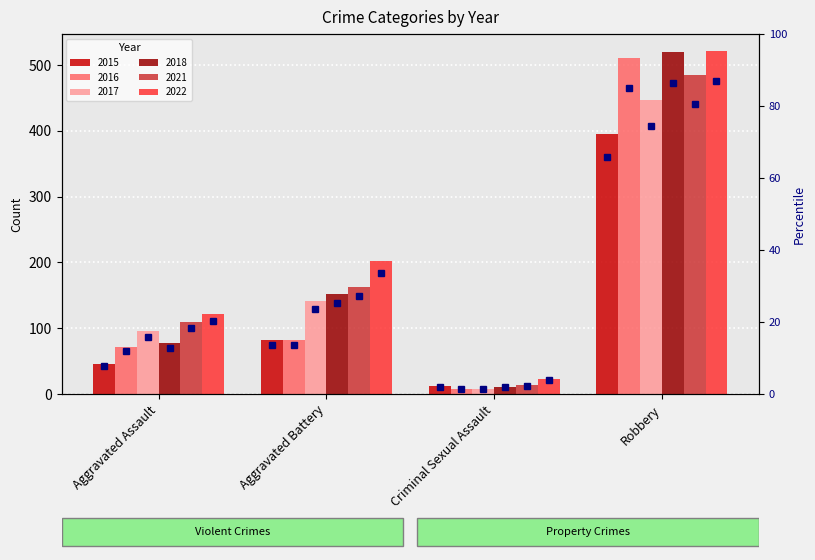

Rank the categories by value from highest to lowest.

Robbery, Aggravated Battery, Aggravated Assault, Criminal Sexual Assault